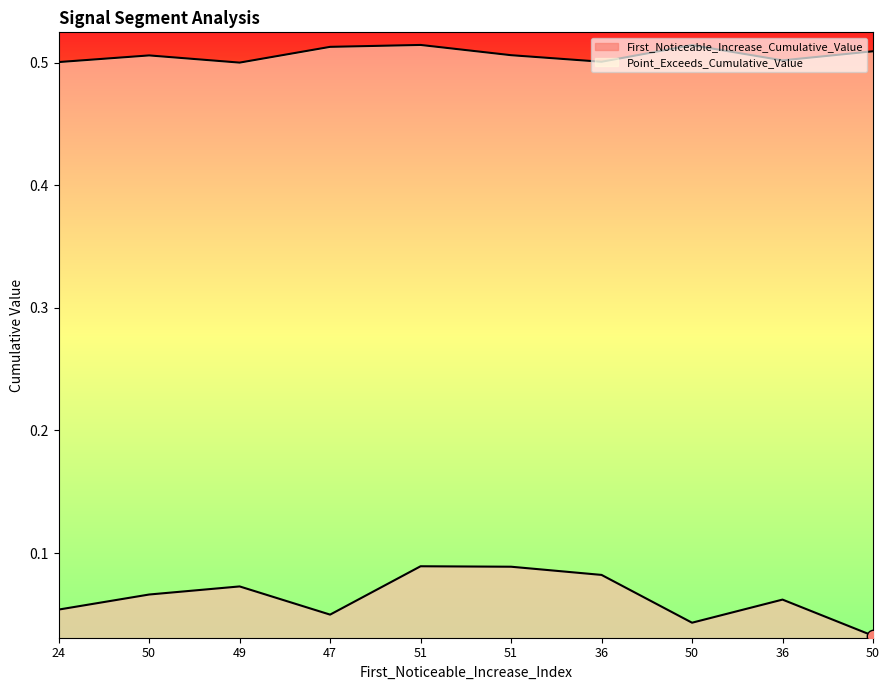

Which series contains the highest Y value?

Point_Exceeds_Cumulative_Value